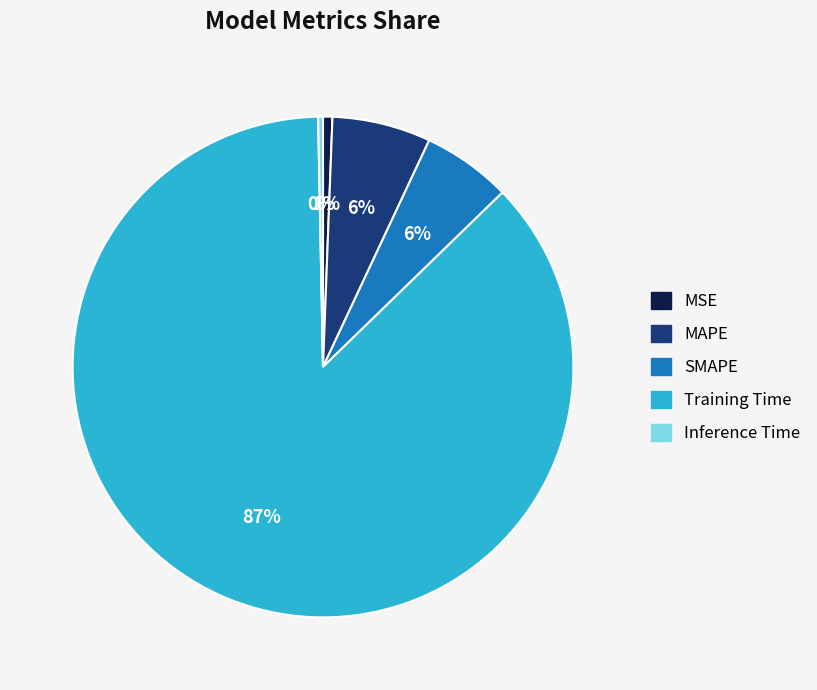

Do MAPE and Inference Time together represent more than half of the pie?

No